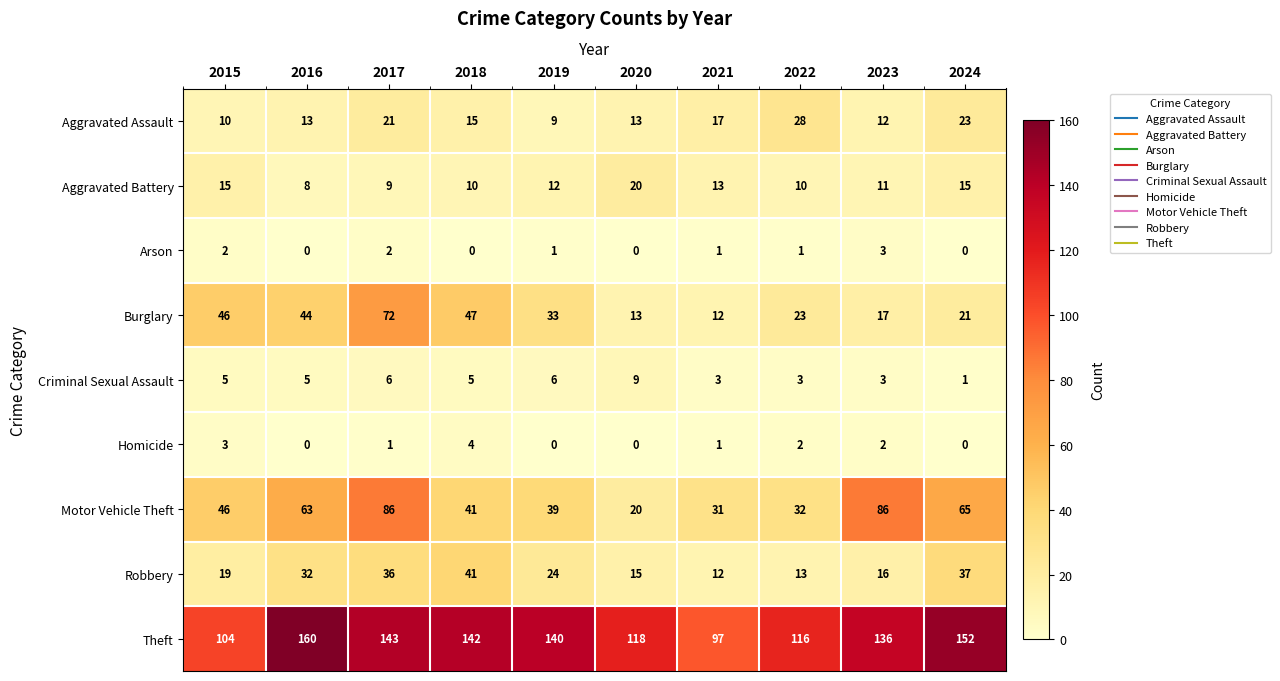

The Theft series shows 183 at 2015. True or false?

False